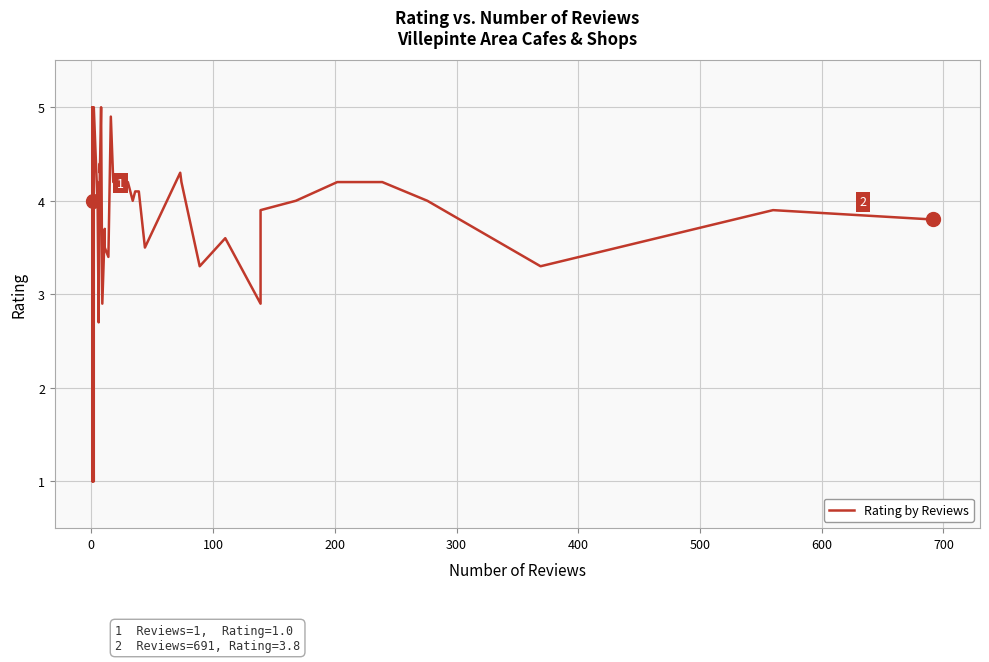

Is it true that the value at 29 is 0.9?

False